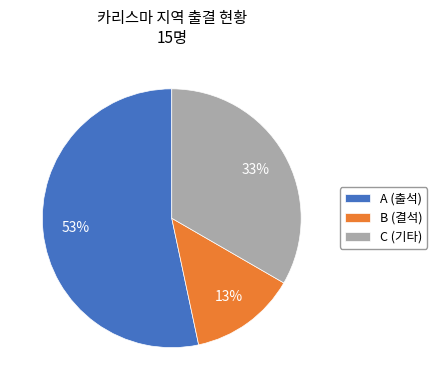

What percentage is the B (결석) slice, to the nearest percent?

13%